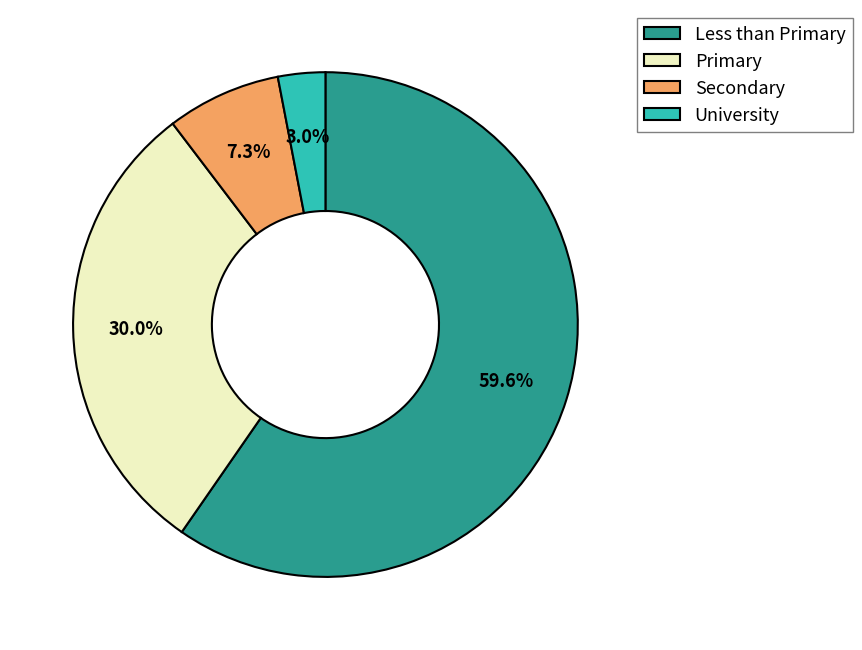

The Secondary slice represents 7% of the pie. True or false?

True